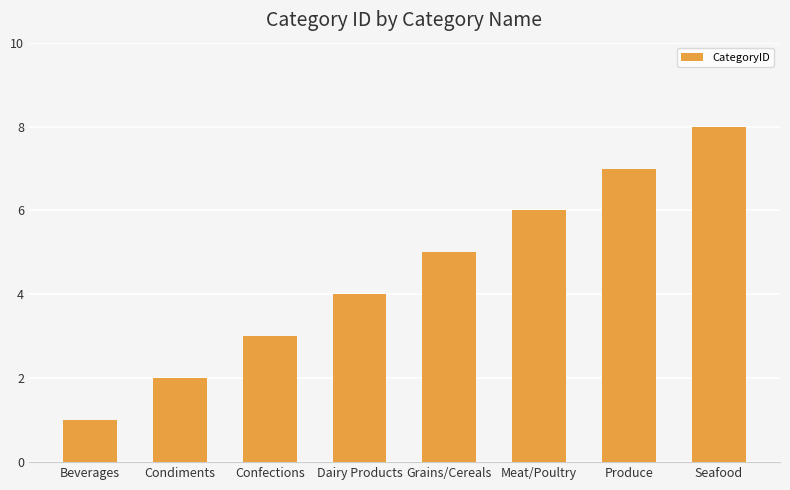

Where is the data nearest to the value 4?

Dairy Products